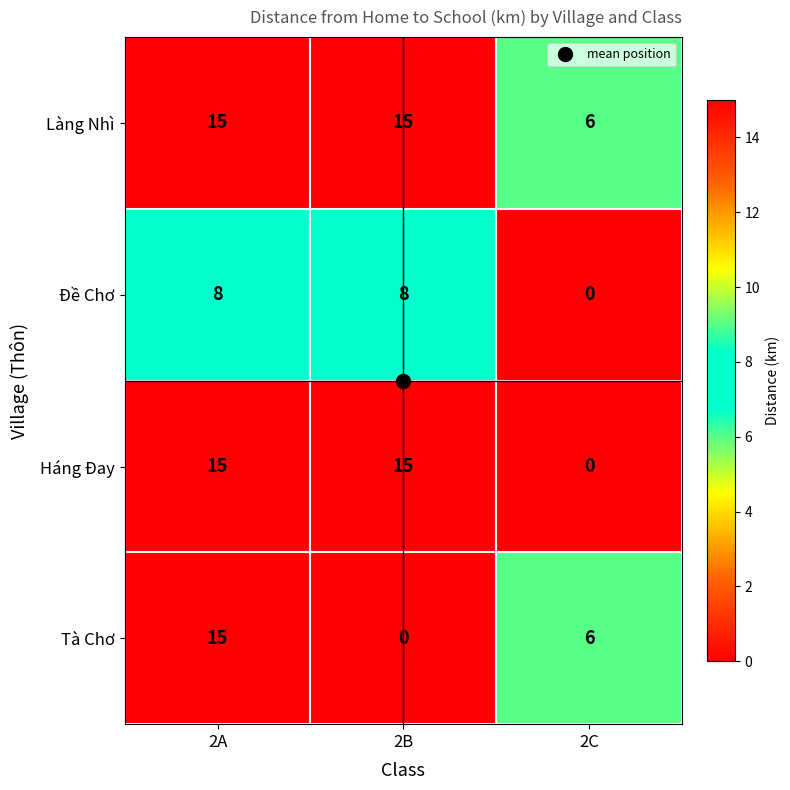

The value of Háng Đay at 2B is 27. True or false?

False